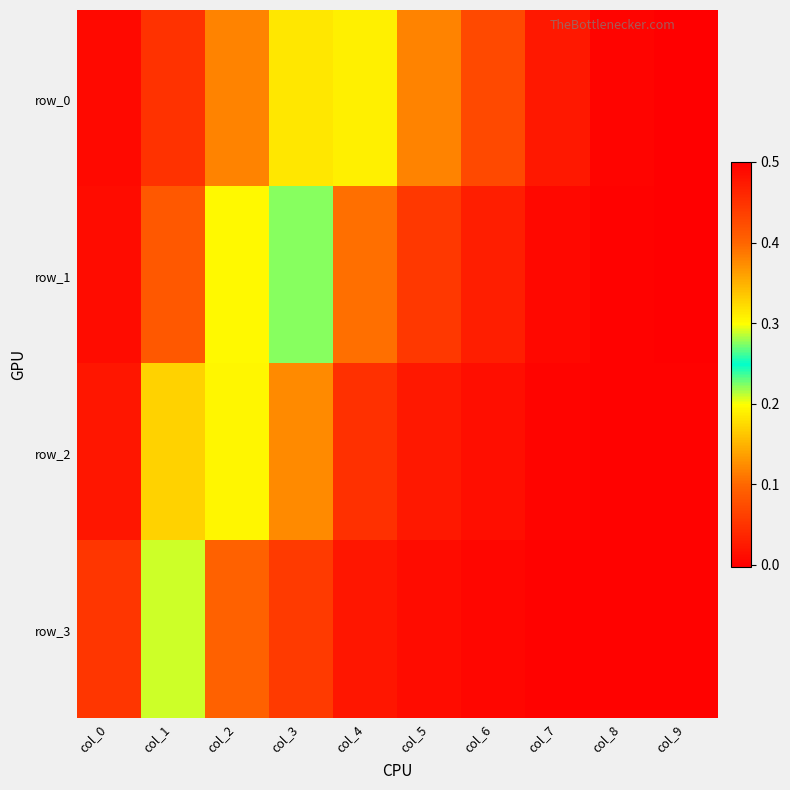

Which series has the widest spread of values?

row_0